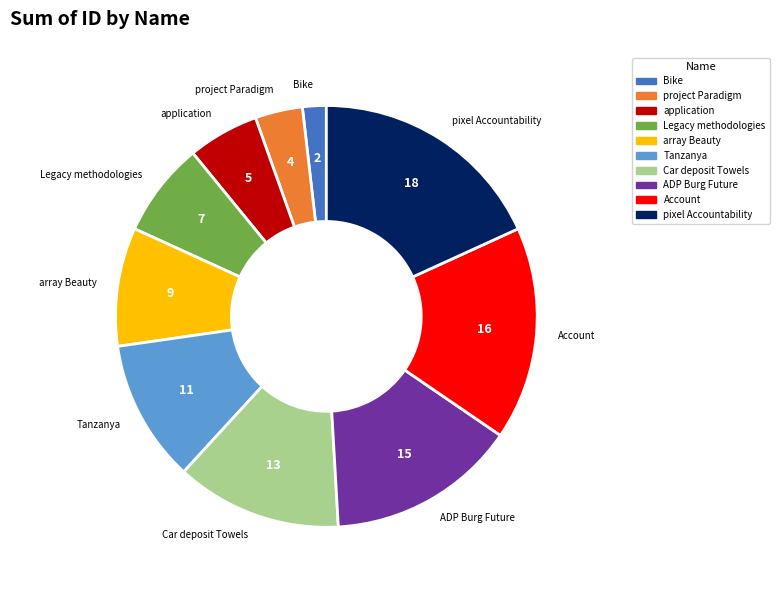

How many slices are in this pie chart?

10